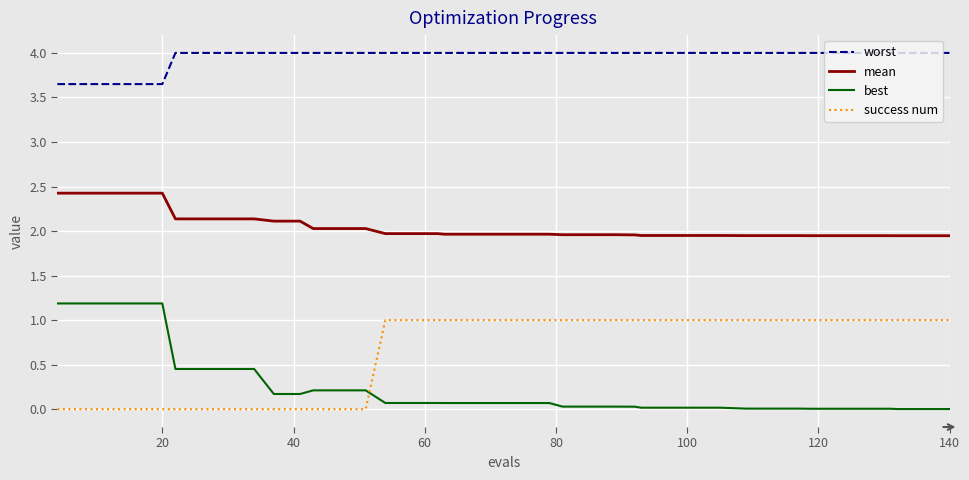

At how many categories does at least one series exceed 0?

40